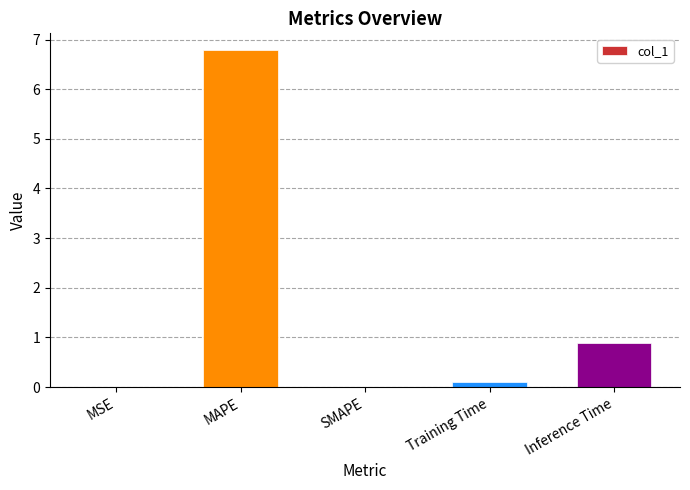

What is the change in value from MAPE to Inference Time?

-5.9